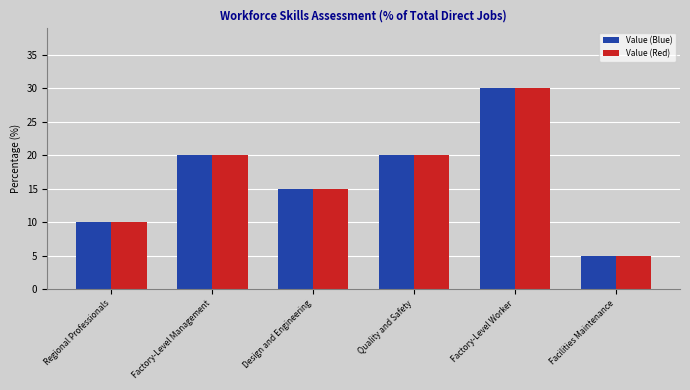

Which label corresponds to the largest value in the chart?

Factory-Level Worker